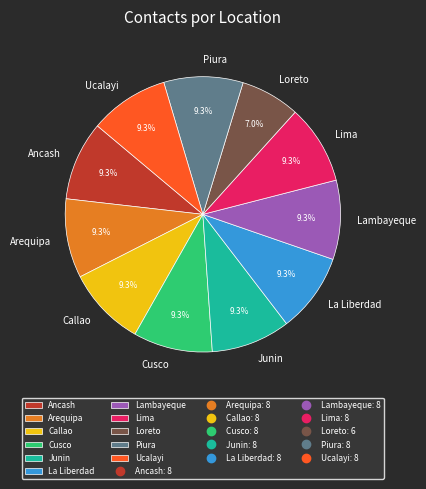

How many segments does this pie chart have?

11